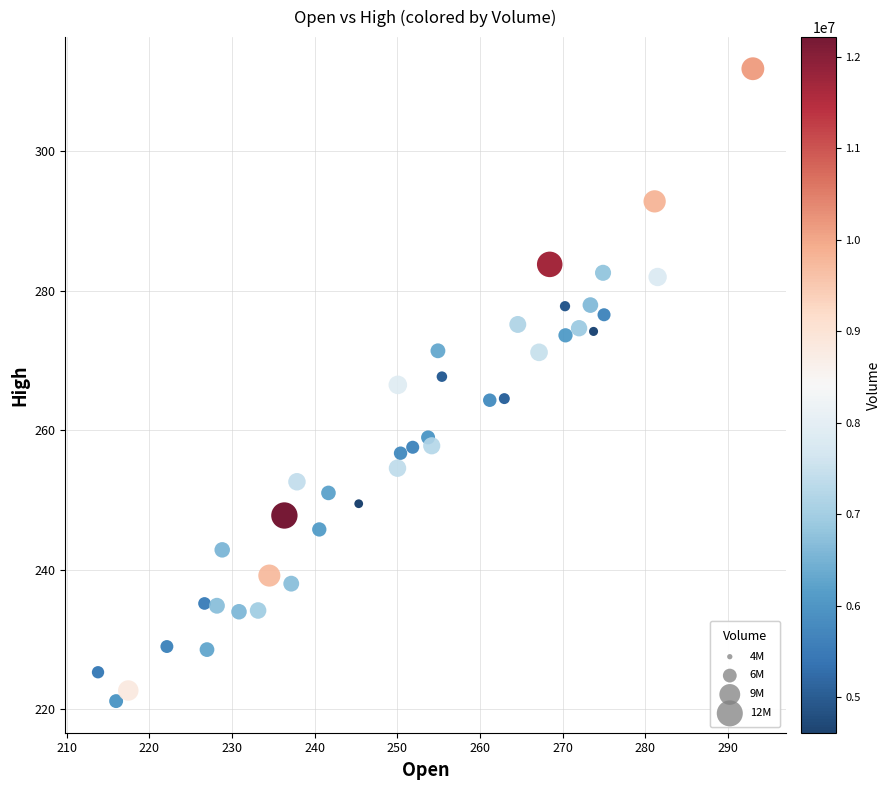

What is the range of Y values (max minus min)?

90.7